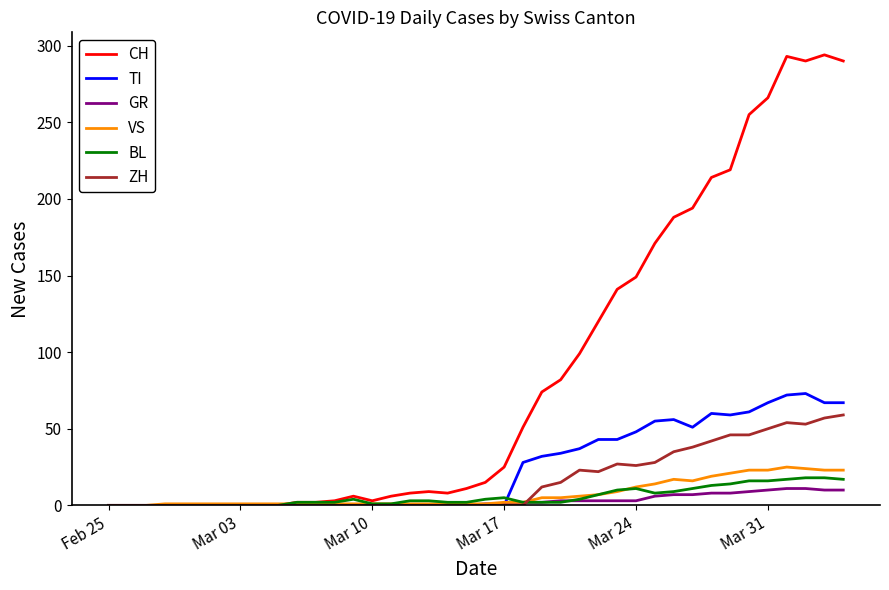

Which series has the largest range (max minus min)?

CH